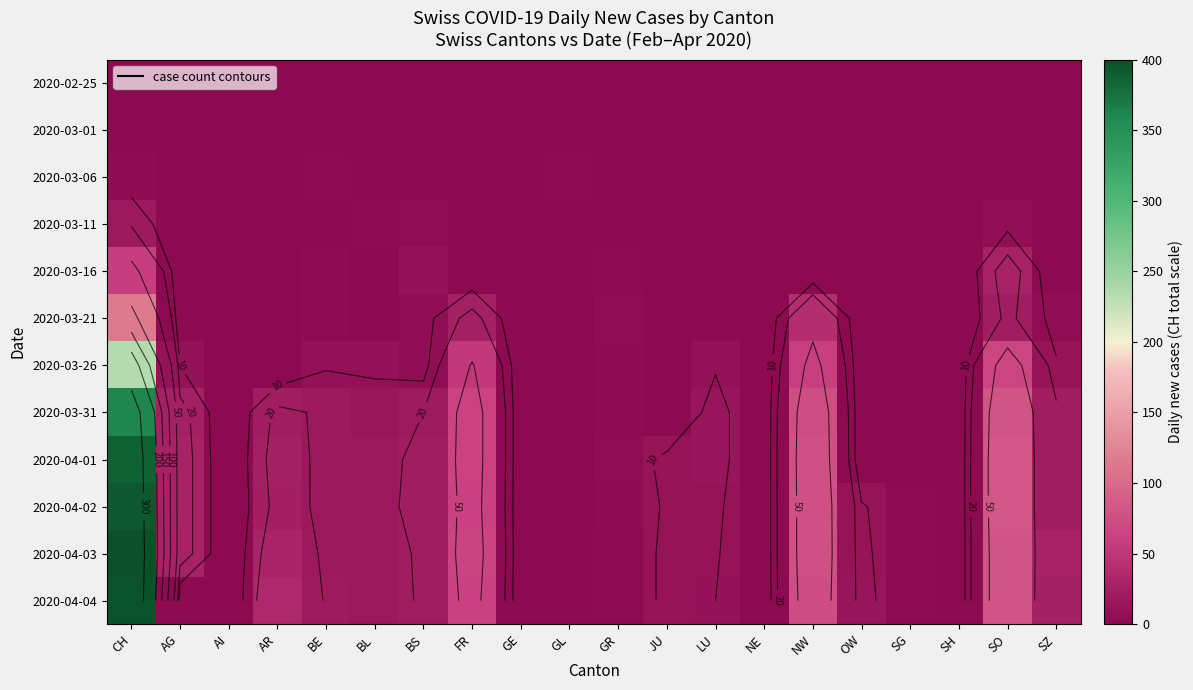

At how many categories does at least one series exceed 173?

1